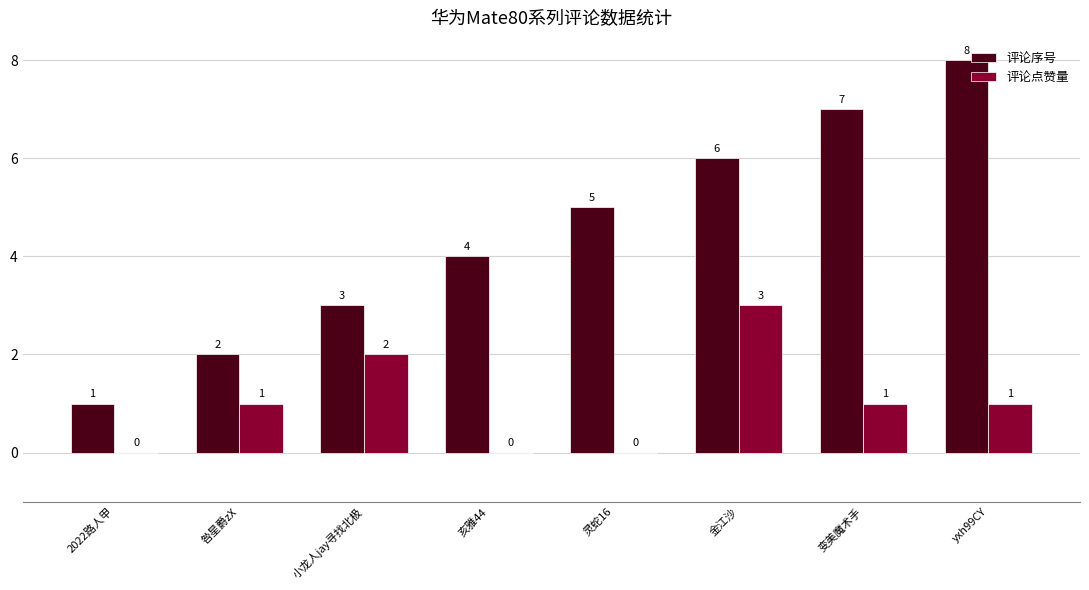

True or false: 评论序号 has a value of 6 at 金江沙.

True